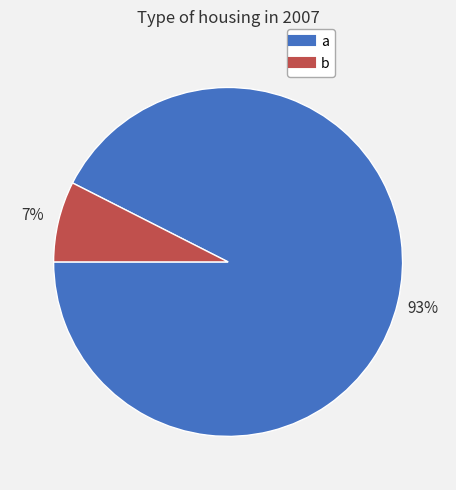

True or false: b accounts for 15% of the total.

False